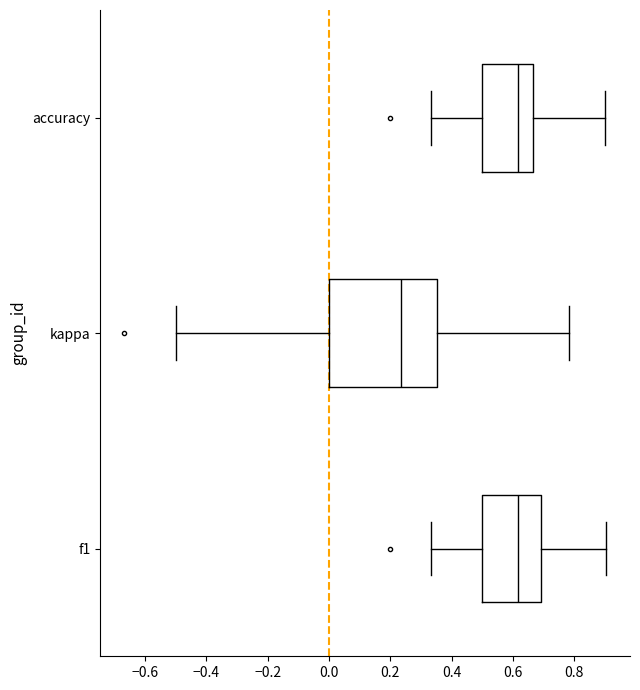

Reading bottom to top, transcribe this box plot: for each box, give where its median line is, the range the box spans, and where its two whiskers end, as read against the x-axis. The values are not printed on the chart, so give them approximately, as read against the axis.

f1: median 0.62, box 0.50 to 0.70, whiskers 0.34 to 0.90
kappa: median 0.24, box 0.00 to 0.36, whiskers -0.50 to 0.78
accuracy: median 0.62, box 0.50 to 0.66, whiskers 0.34 to 0.90